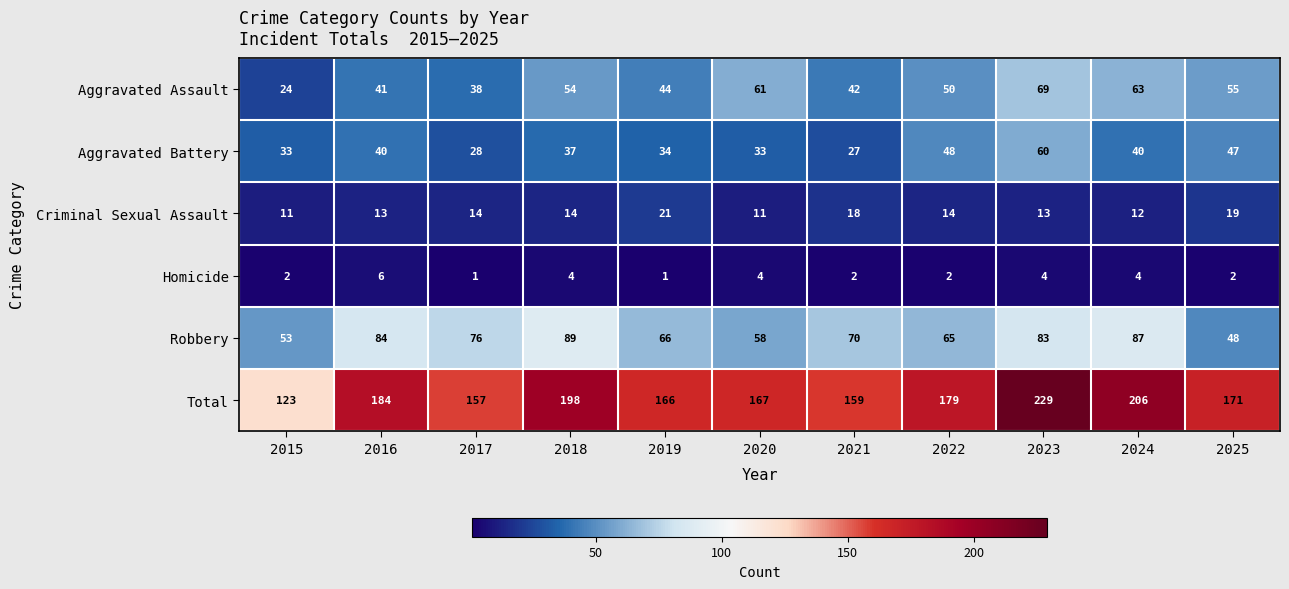

What is the difference between the maximum and minimum values in the Aggravated Assault series?

45